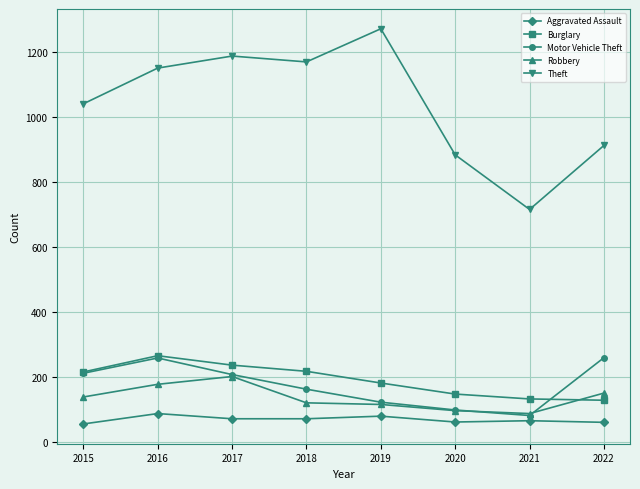

What is the spread (max minus min) of values at 2016?

1063